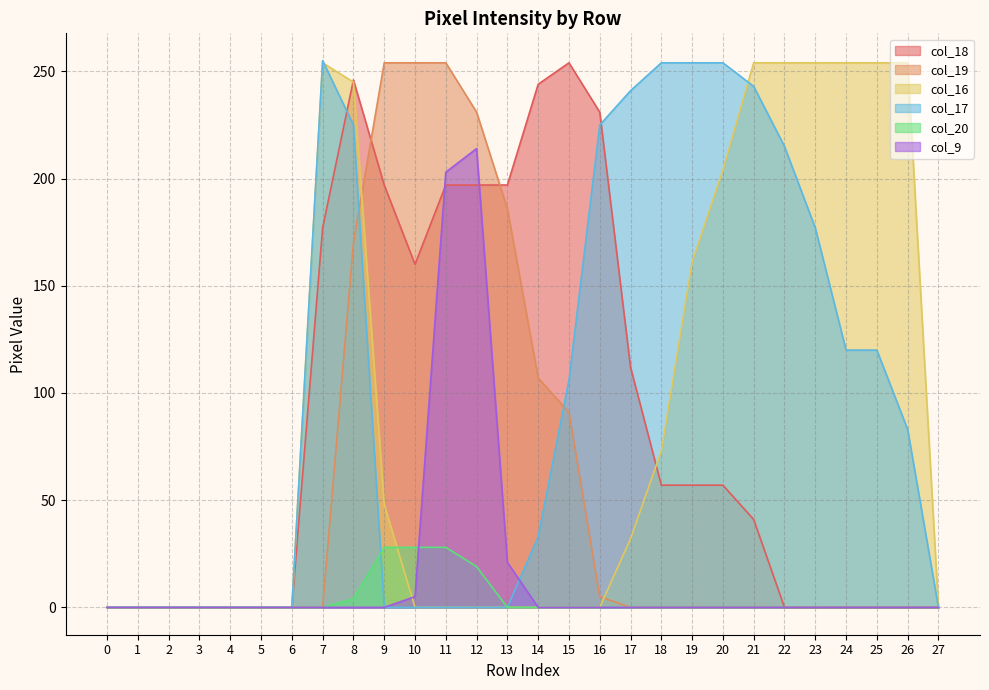

At which category is the sum across all series the highest?

8